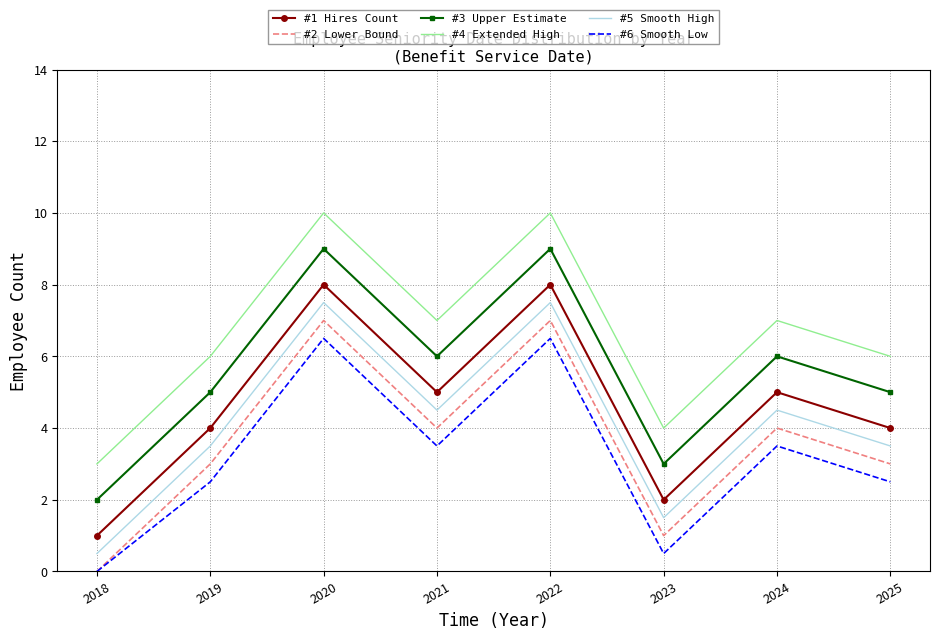

Is it true that #2 Lower Bound equals 0.9 at 2019?

False